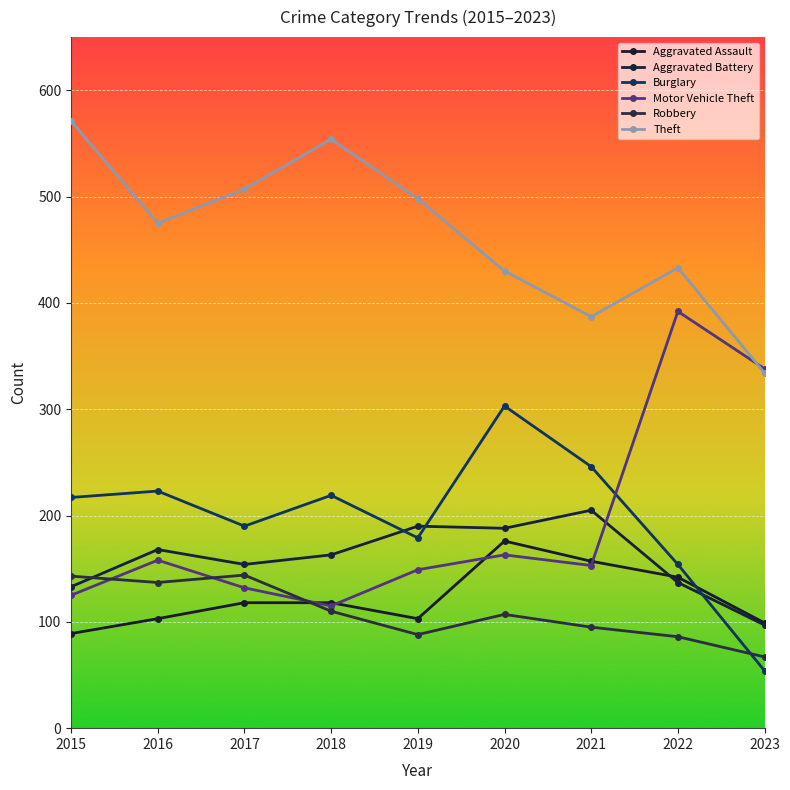

At how many categories does at least one series exceed 568?

1